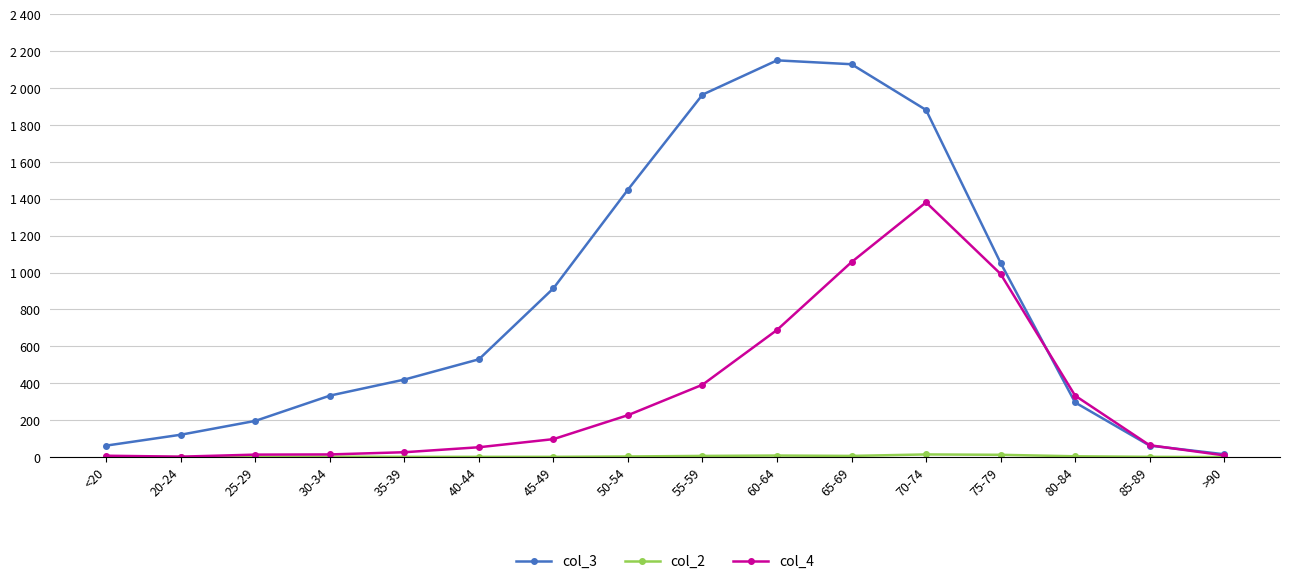

How many interior local peaks does the col_2 series have?

3